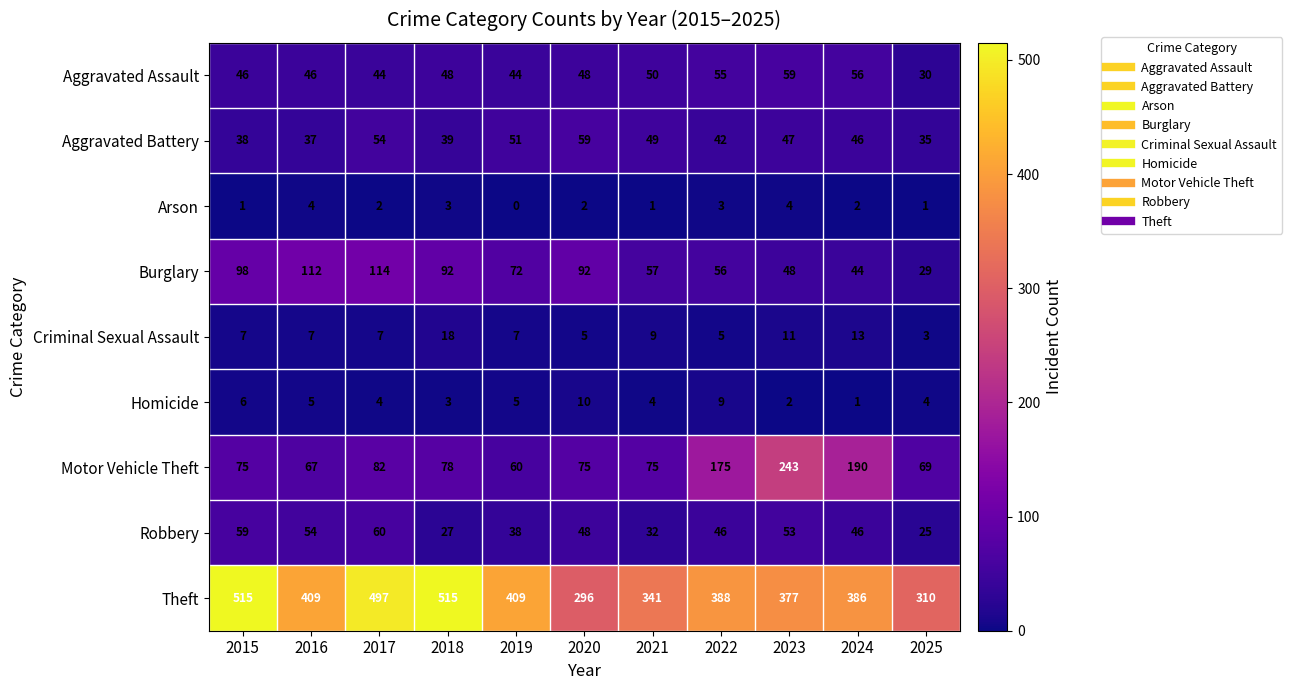

Which series has the largest total across all categories?

Theft